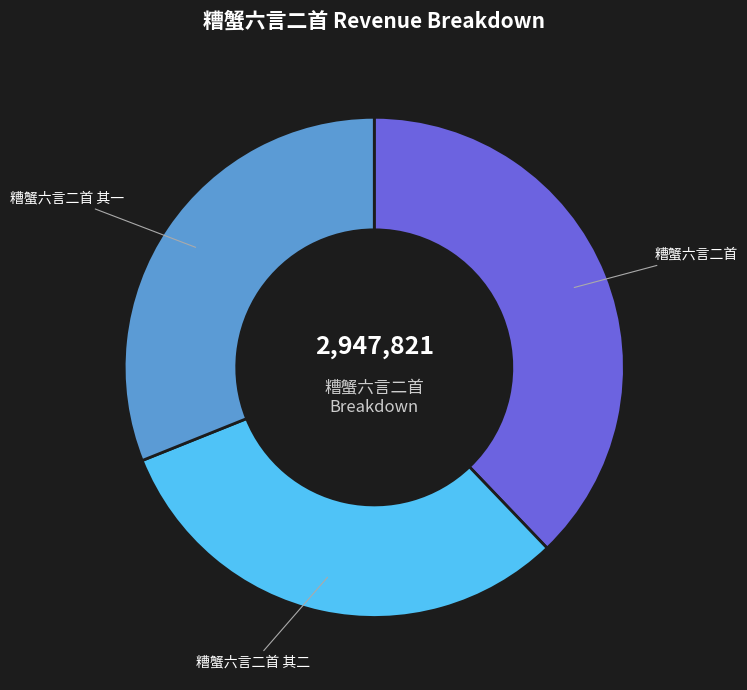

Is the sum of 糟蟹六言二首 其一 and 糟蟹六言二首 greater than half?

Yes